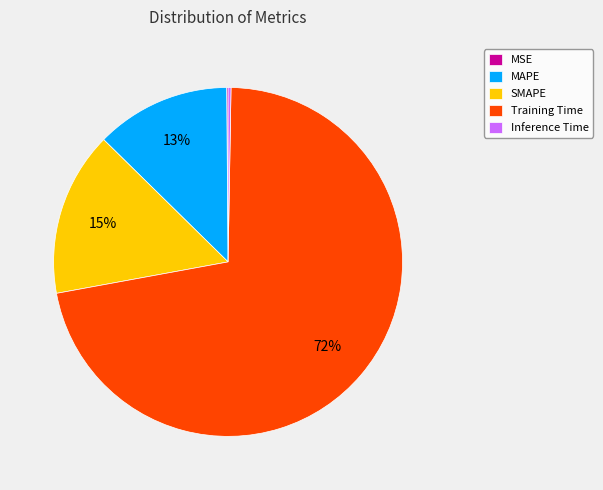

True or false: SMAPE accounts for 21% of the total.

False